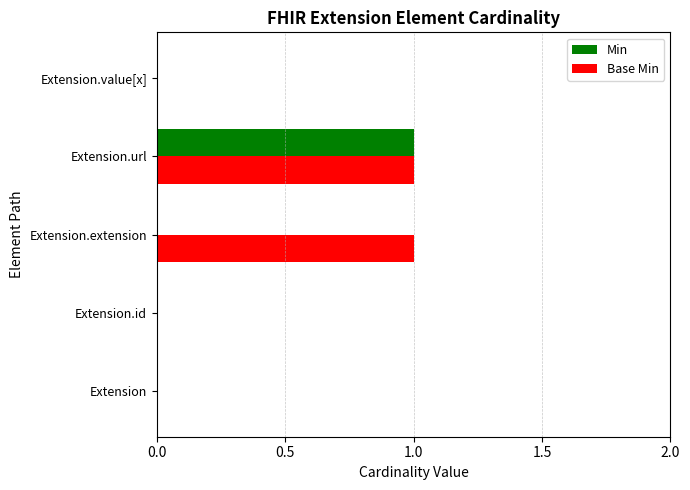

The Base Min series shows 1 at Extension.extension. True or false?

True